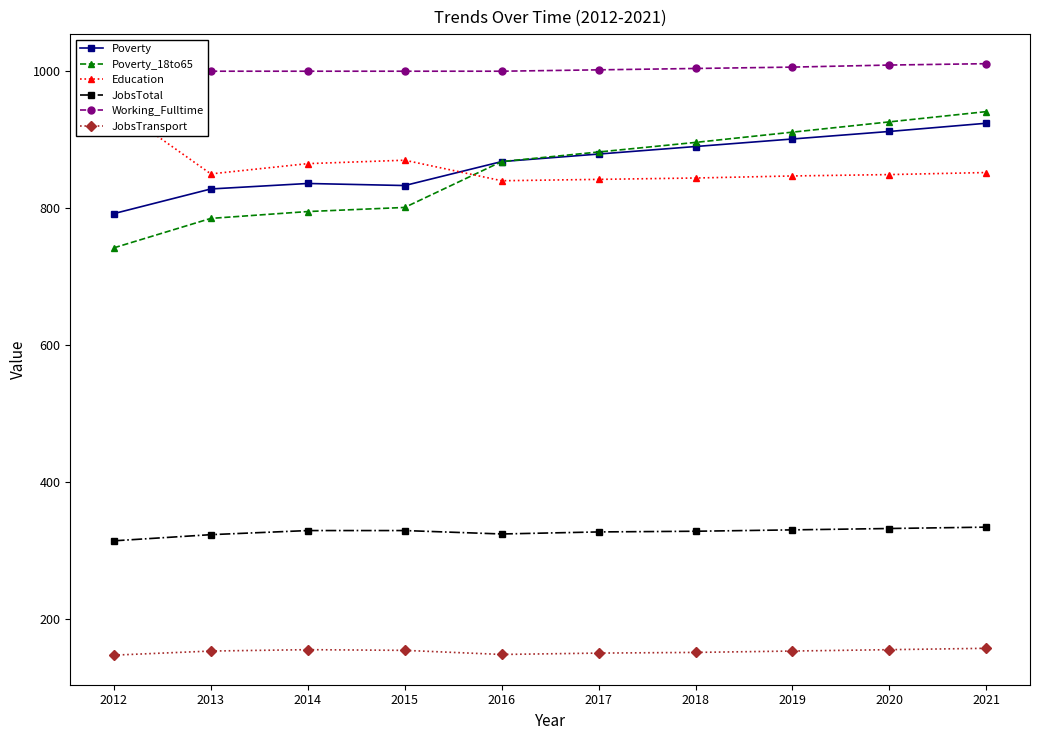

Reading left to right, list all the values displayed in this chart.

Poverty: 792	828	836	833	868	879	890	901	912	924
Poverty_18to65: 742	785	795	801	868	882	896	911	926	941
Education: 950	850	865	870	840	842	844	847	849	852
JobsTotal: 314	323	329	329	324	327	328	330	332	334
Working_Fulltime: 1000	1000	1000	1000	1000	1002	1004	1006	1009	1011
JobsTransport: 147	153	155	154	148	150	151	153	155	157